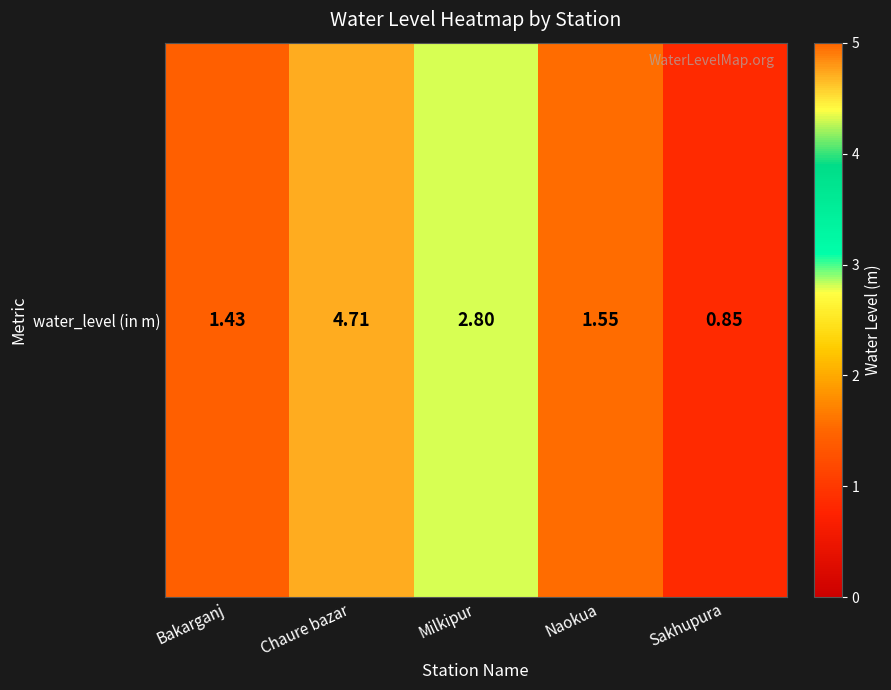

Which has a higher value, Naokua or Sakhupura?

Naokua